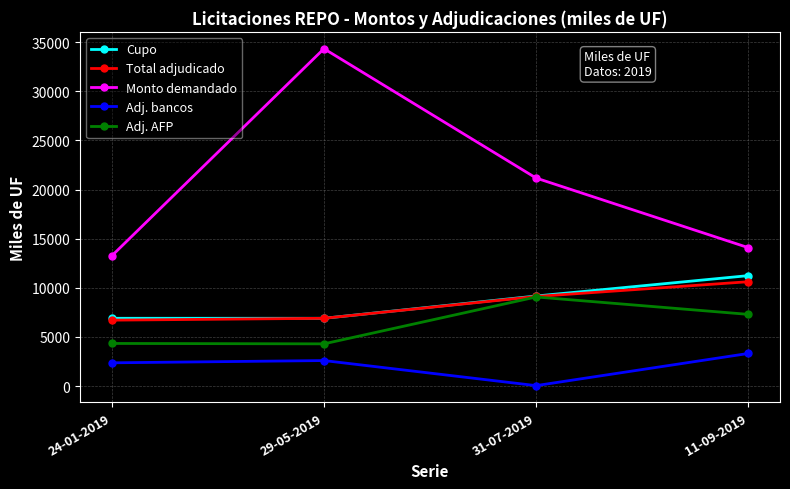

Where does the Monto demandado series first go above 21170?

29-05-2019